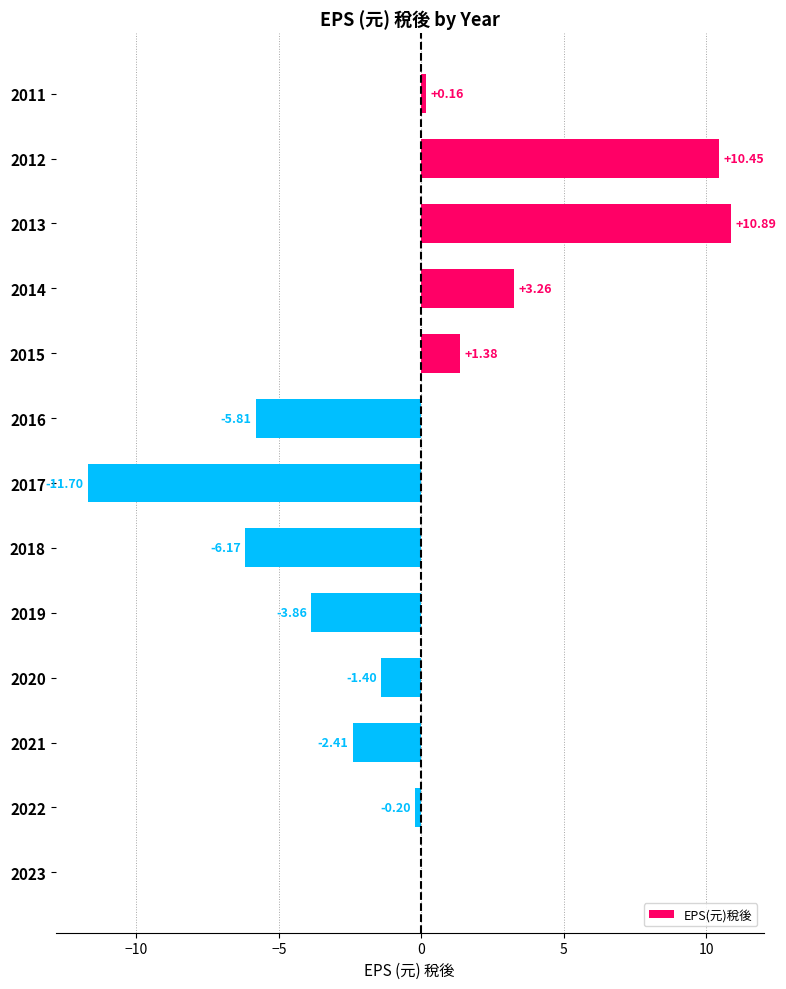

What is the change in value from 2020 to 2017?

-10.3